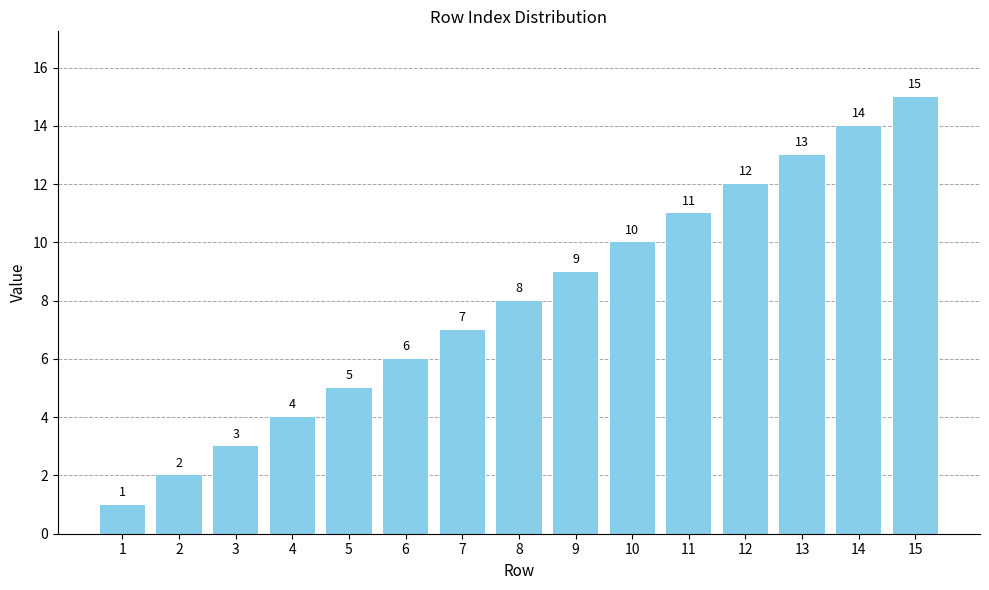

What is the value of the 10th bar from the left?

10